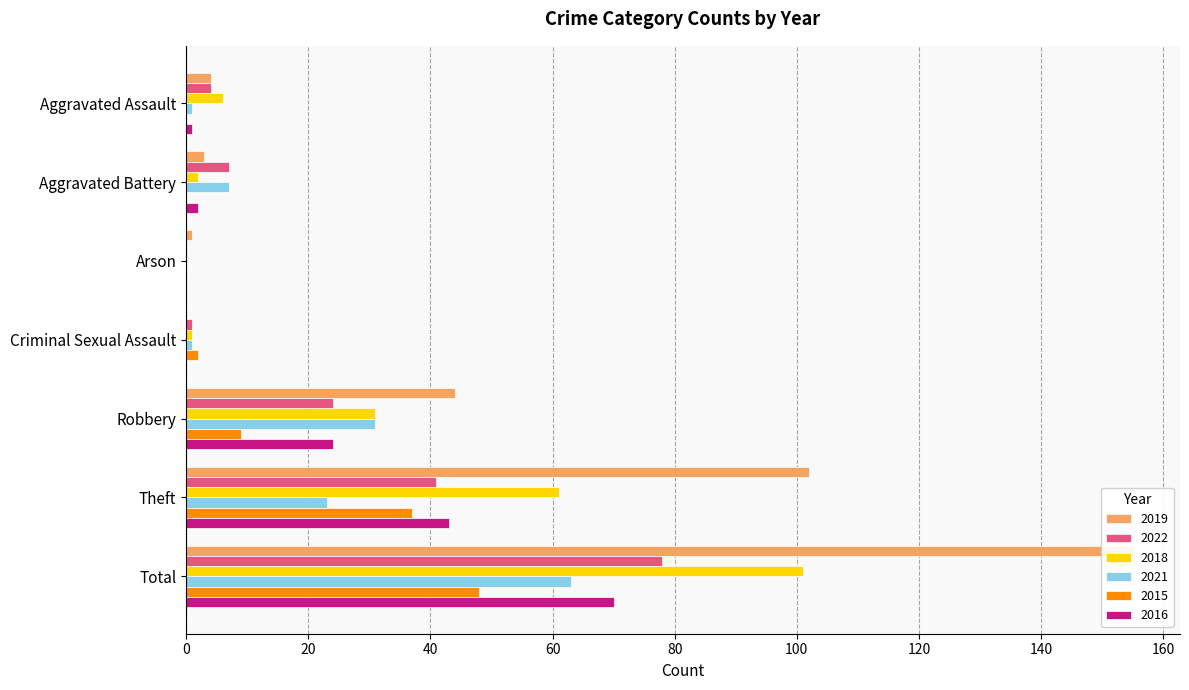

Does the chart contain stacked bars?

No